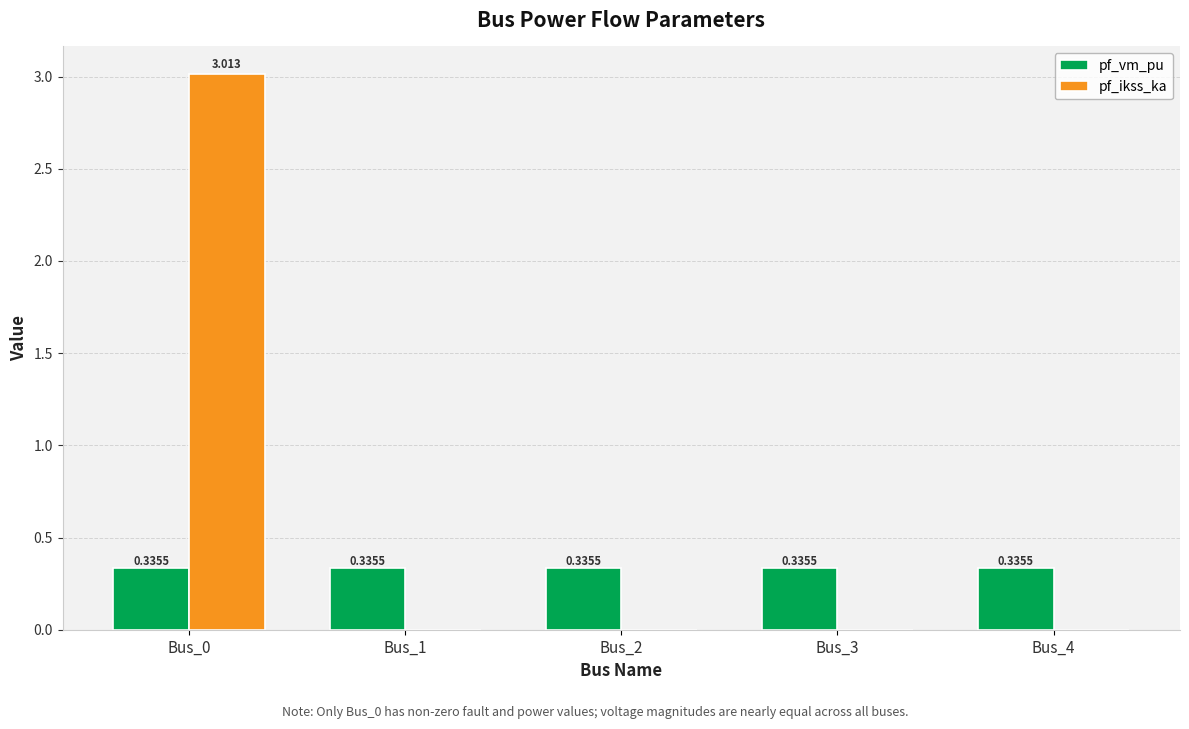

Which series has the largest total across all categories?

pf_ikss_ka